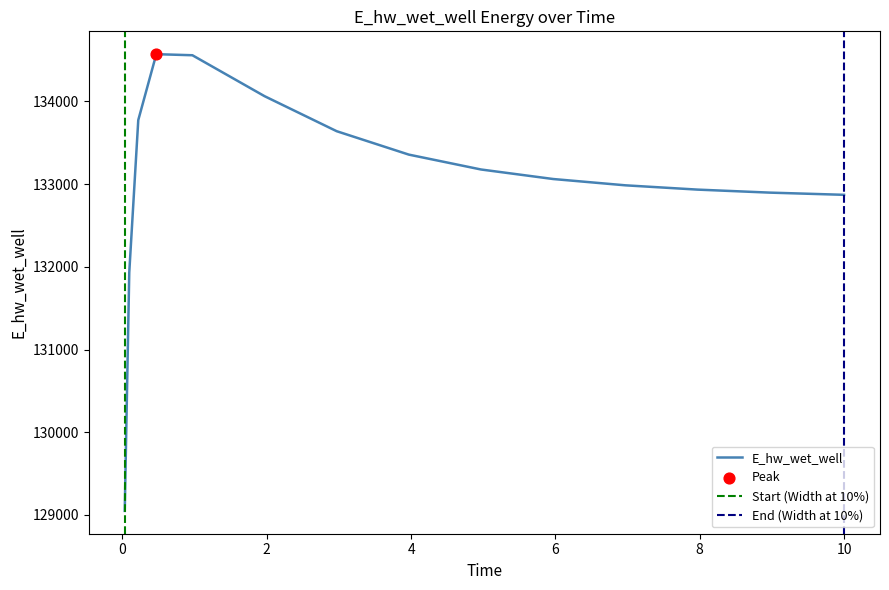

What is the change in value from 0.09375 to 2.96875?

+1709.7